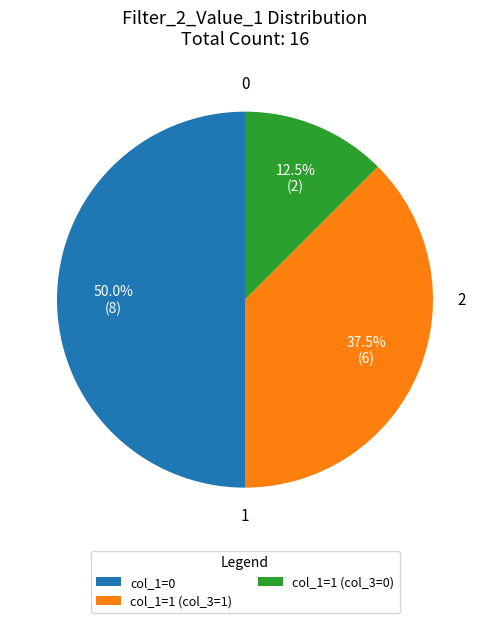

Does col_1=1 (col_3=1) represent more than half of the total?

No